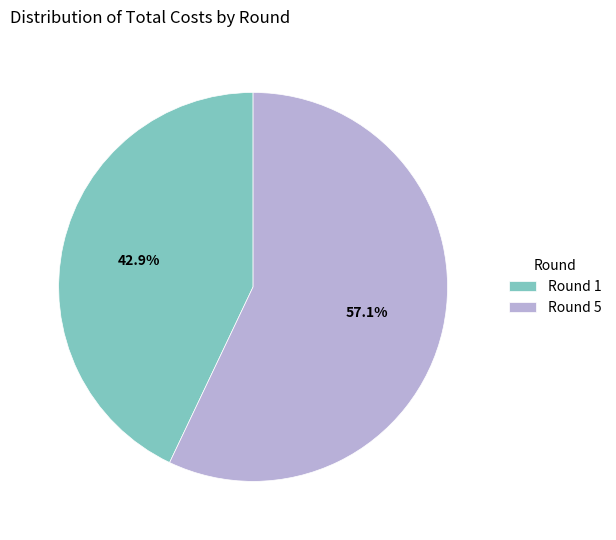

Approximately how many times larger is the value at Round 1 compared to Round 5?

0.8